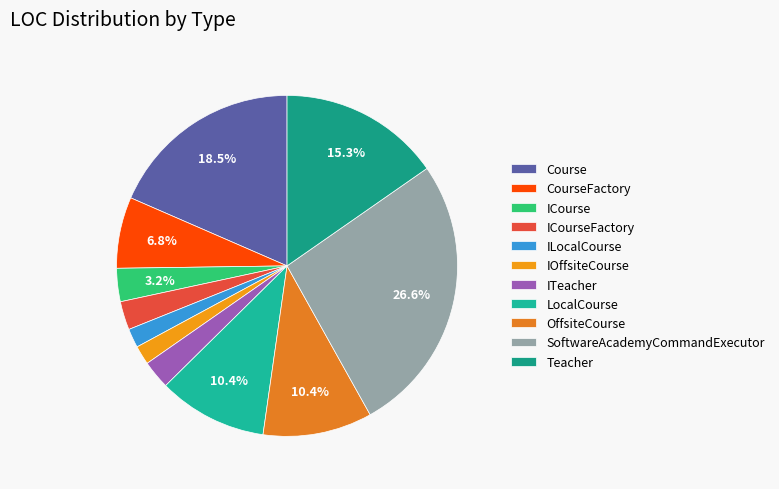

How much of the chart is everything except Teacher?

84.7%